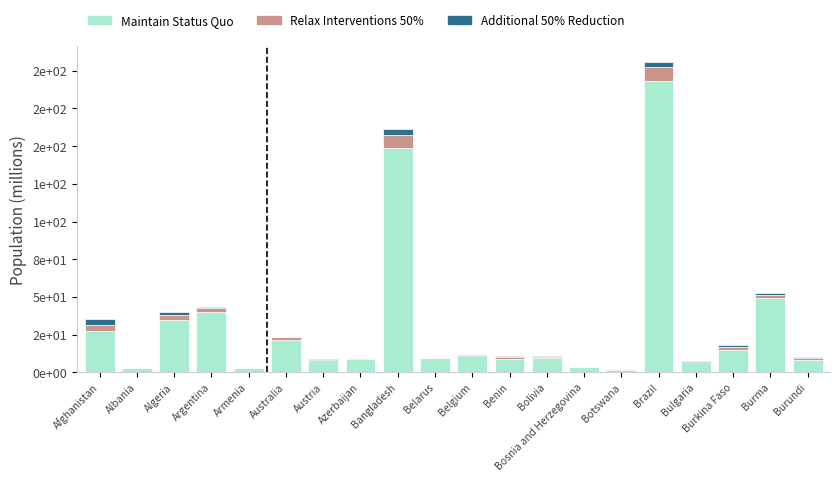

What is the approximate value of Maintain Status Quo at Albania?

3.0